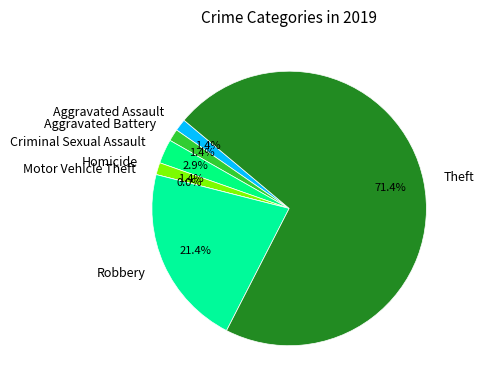

What is the smallest slice in the pie chart?

Motor Vehicle Theft